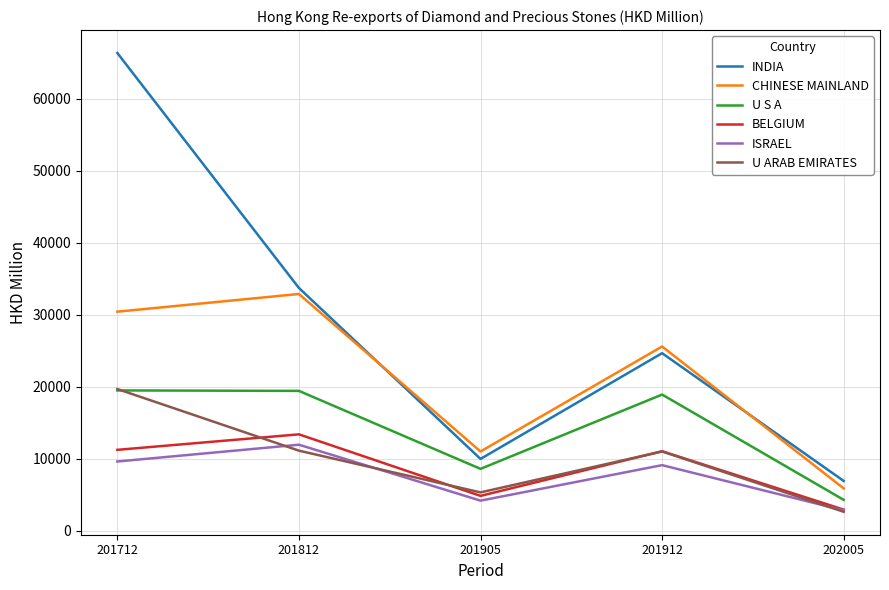

Is the value of INDIA at 202005 greater than the value of ISRAEL at 201905?

Yes